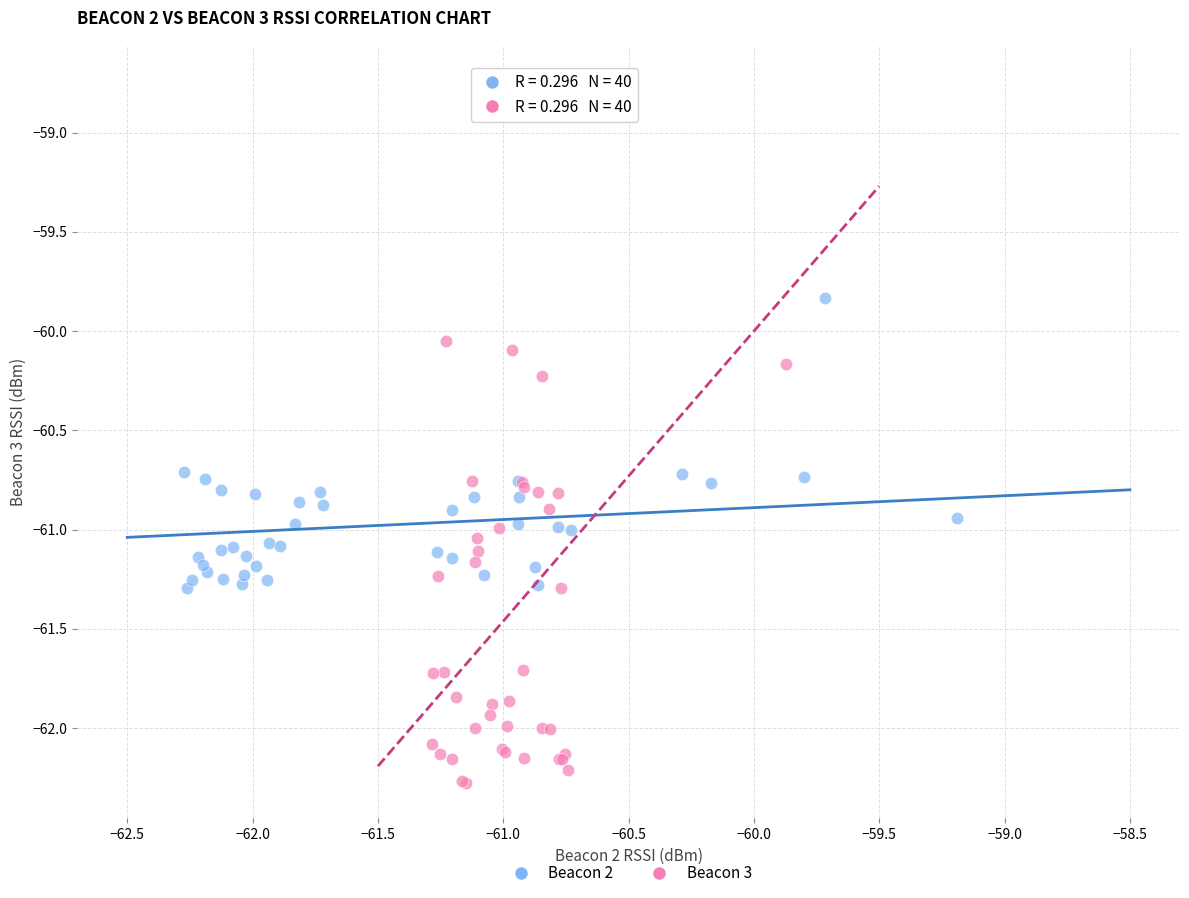

Which series reaches the minimum Y coordinate?

Beacon 3